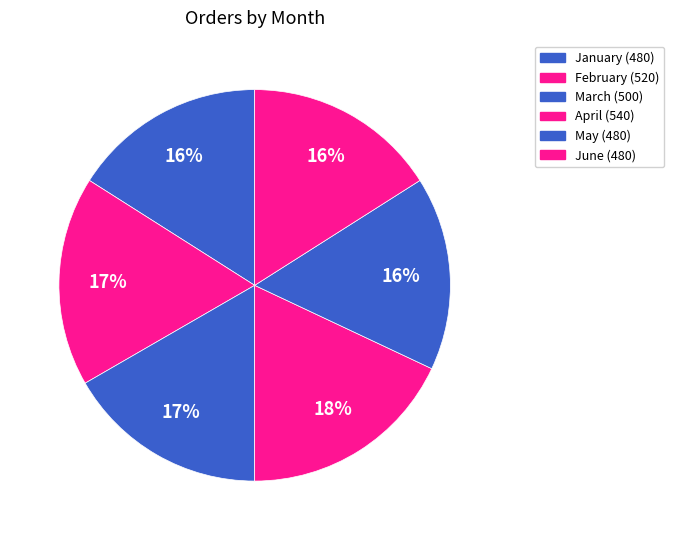

What is the total percentage of May and June?

32.0%